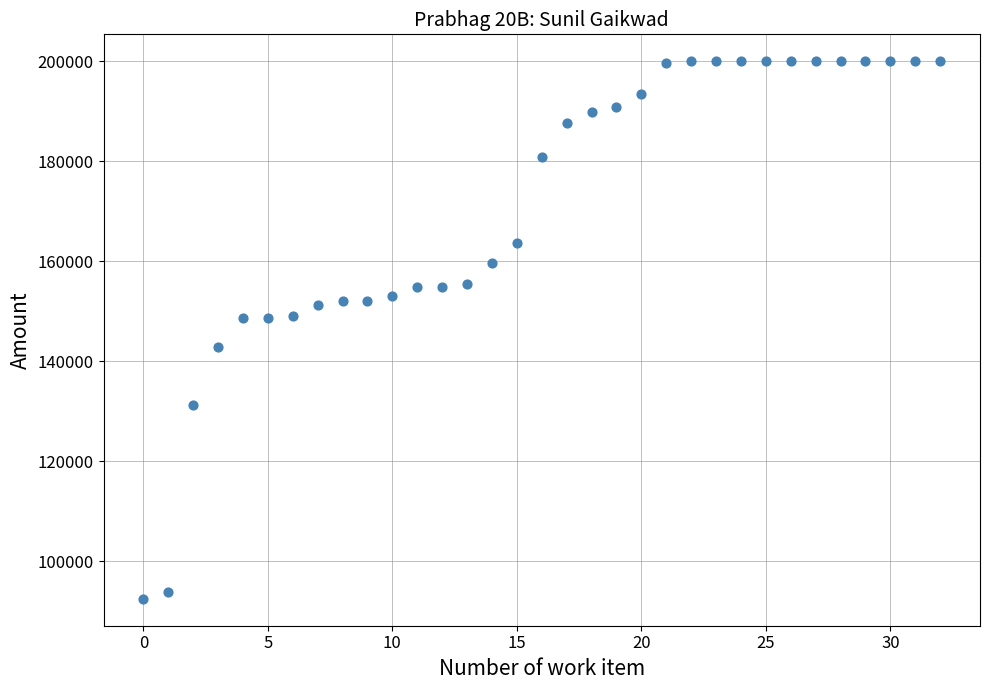

What is the range of Y values (max minus min)?

107505